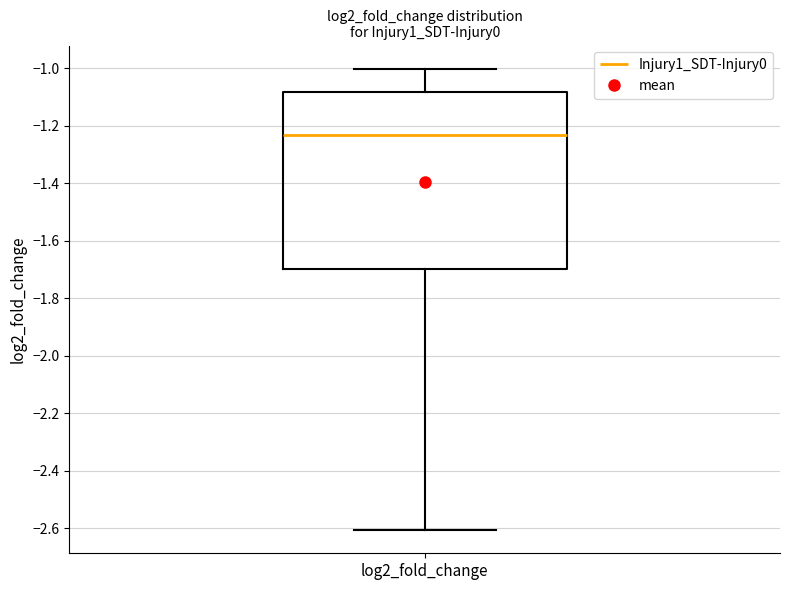

Transcribe this box plot: give where the median line is, the range the box spans, and where the two whiskers end, as read against the y-axis. The values are not printed on the chart, so give them approximately, as read against the axis.

median -1.24, box -1.70 to -1.08, whiskers -2.60 to -1.00